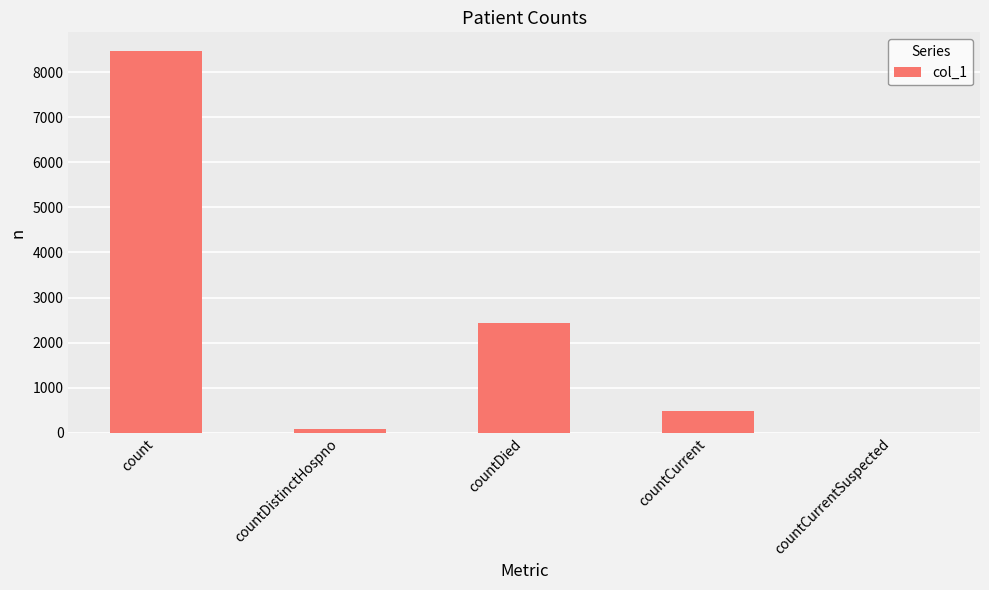

How many values are above zero?

4